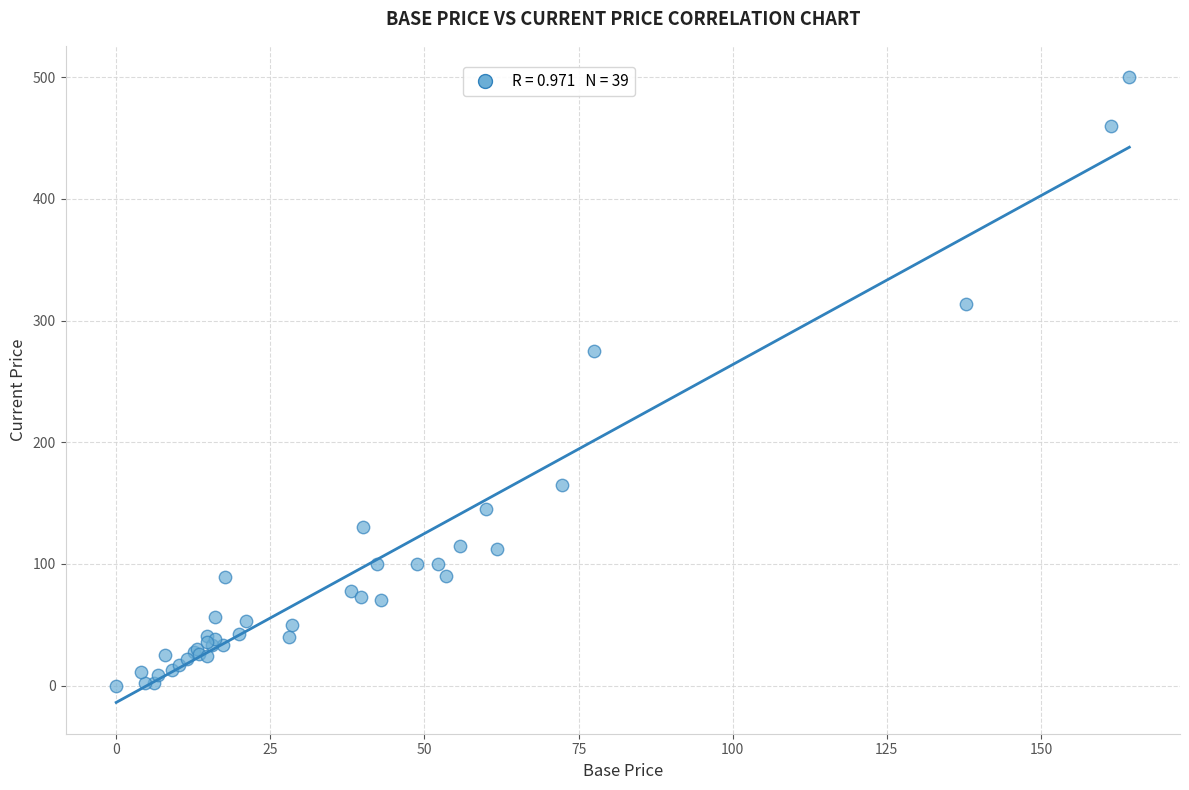

What Y value in the scatter plot is closest to 250?

275.0